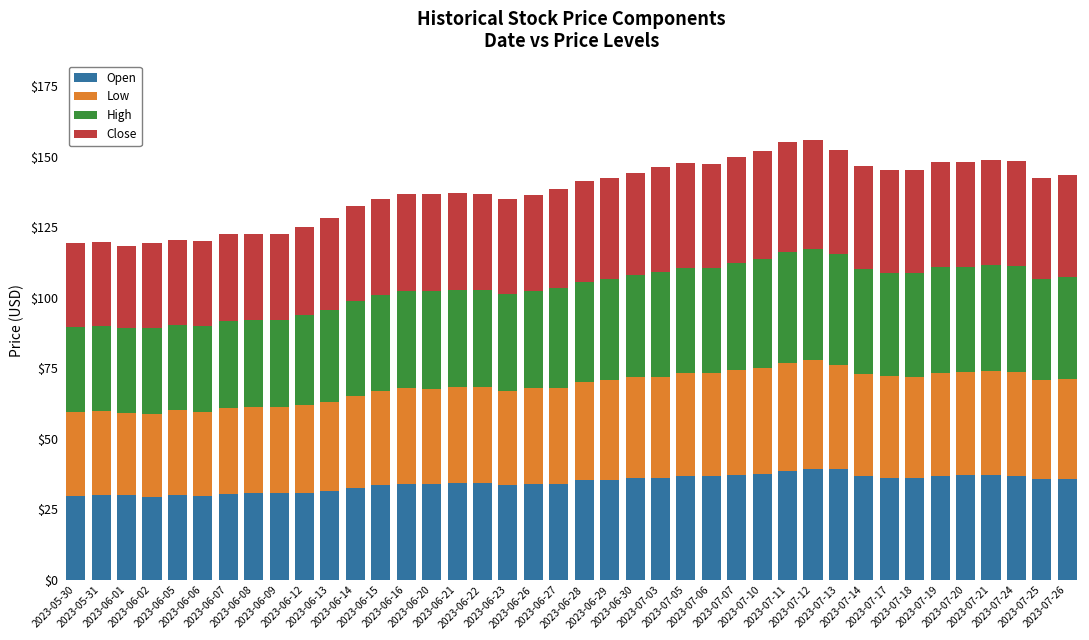

What is the highest value of the Open series?

39.4